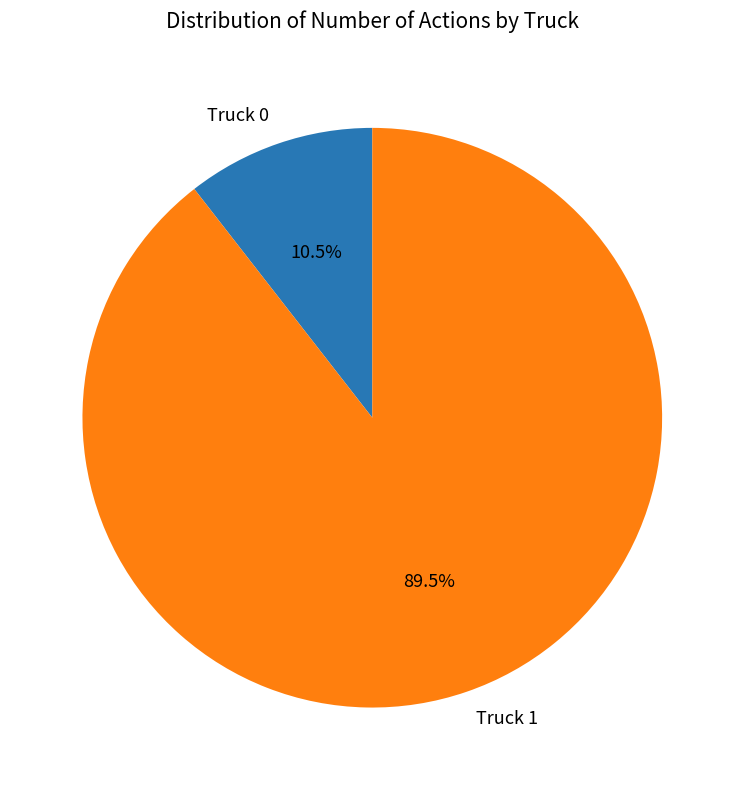

Is there any slice that represents more than half of the pie?

Yes